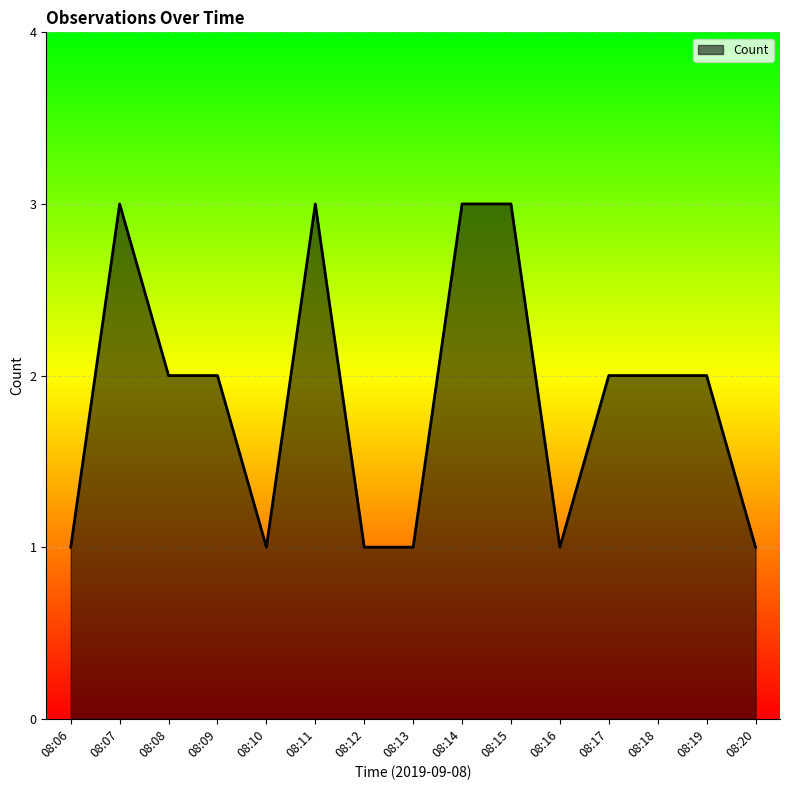

Reading left to right, transcribe all the data shown in this chart.

08:06=1	08:07=3	08:08=2	08:09=2	08:10=1	08:11=3	08:12=1	08:13=1	08:14=3	08:15=3	08:16=1	08:17=2	08:18=2	08:19=2	08:20=1